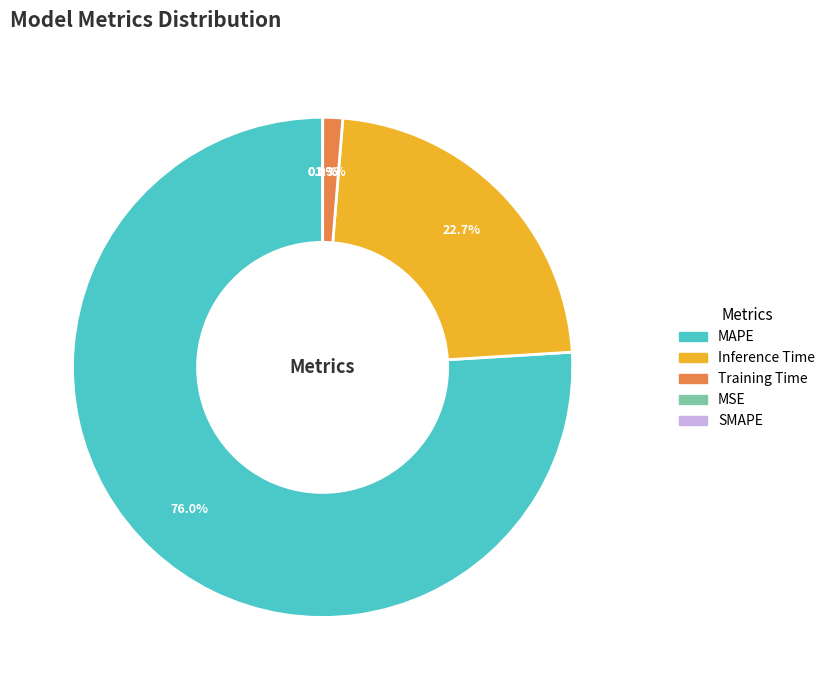

What portion of the pie excludes Inference Time?

77.3%